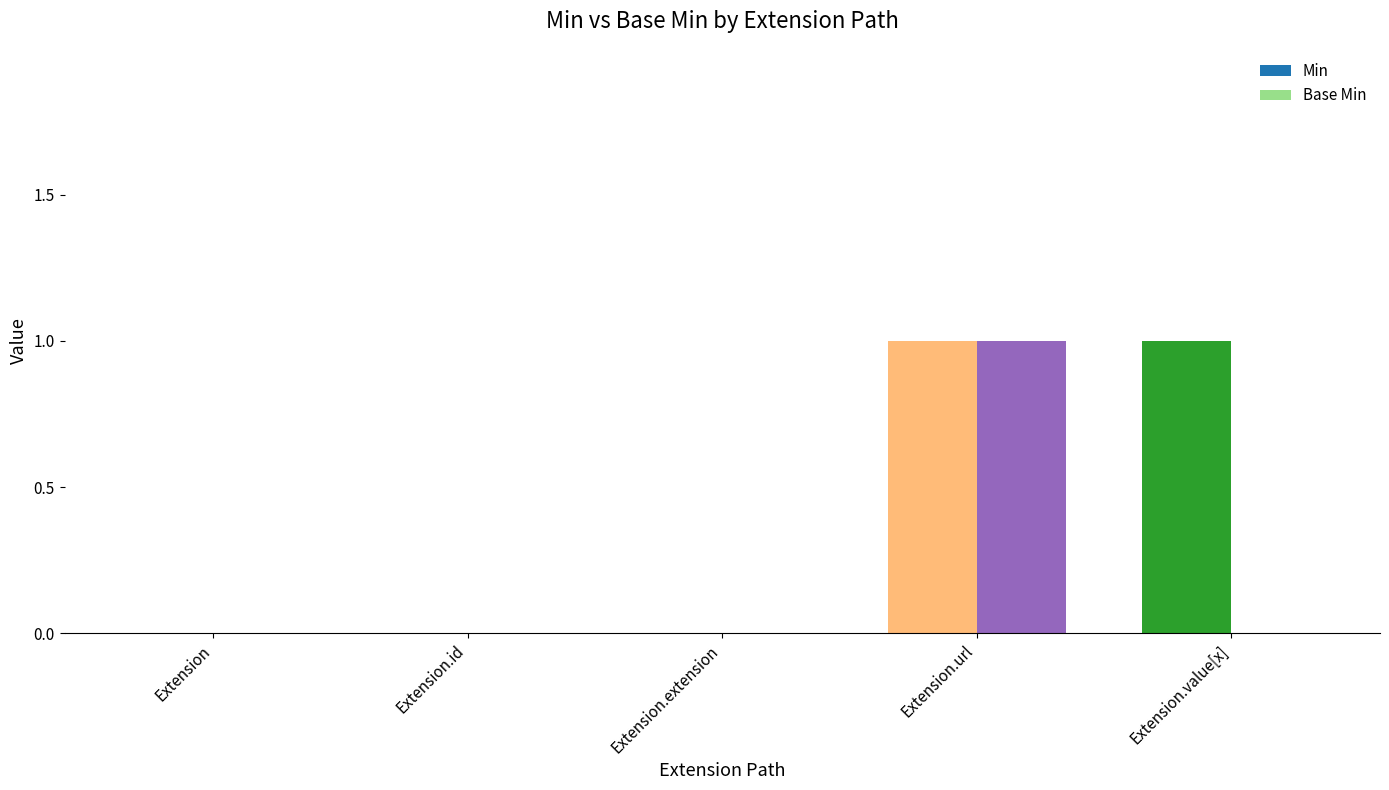

The value of Min at Extension.id is -1. True or false?

False